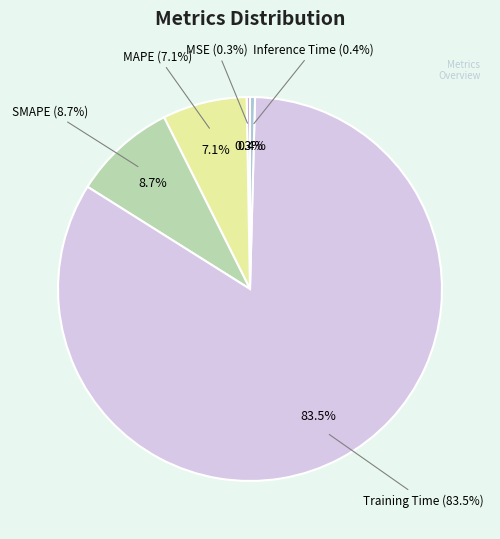

True or false: Inference Time accounts for 0% of the total.

True